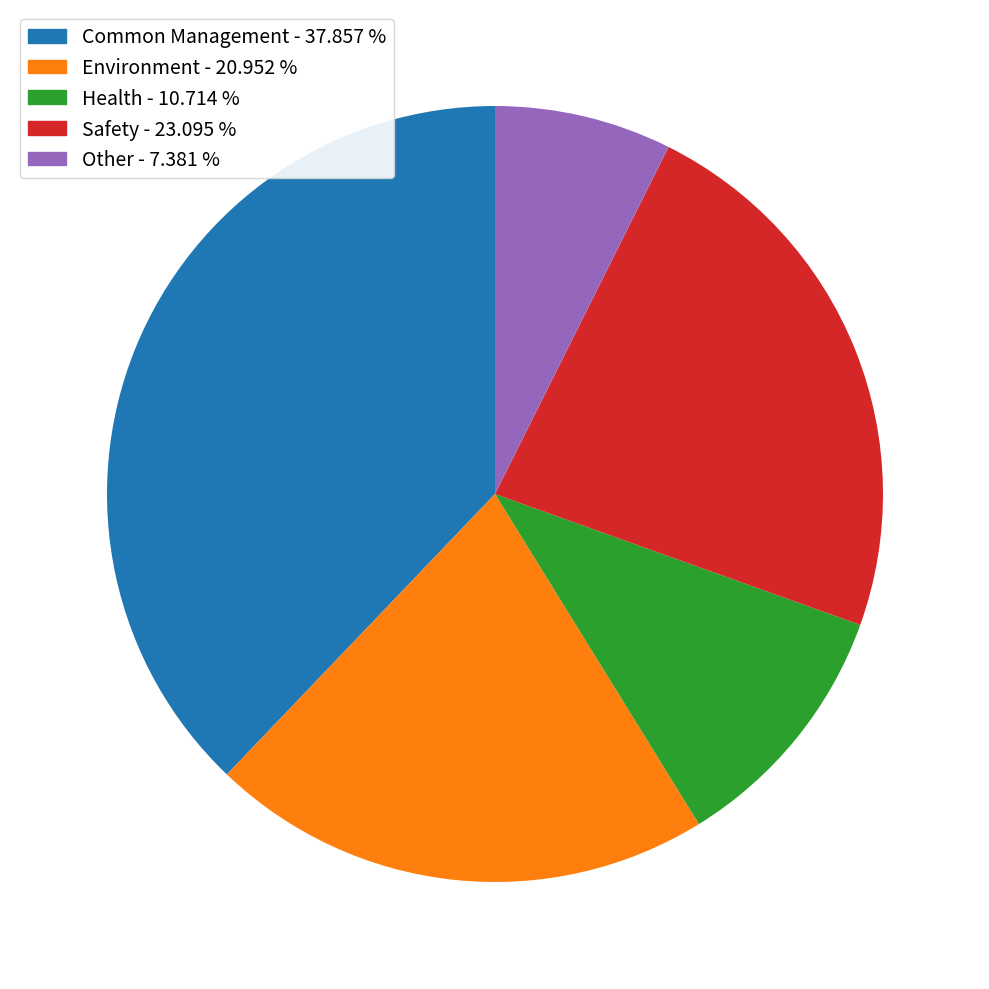

Rank the categories by value from highest to lowest.

Common Management, Safety, Environment, Health, Other